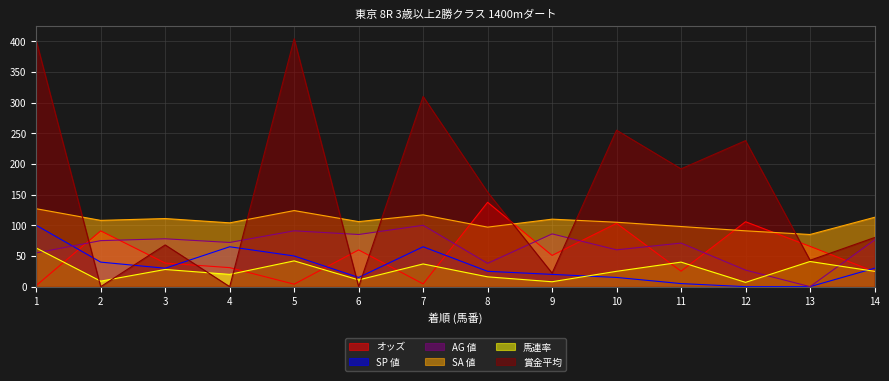

Which series ends up on top after the final intersection of 馬連率 and 賞金平均?

賞金平均